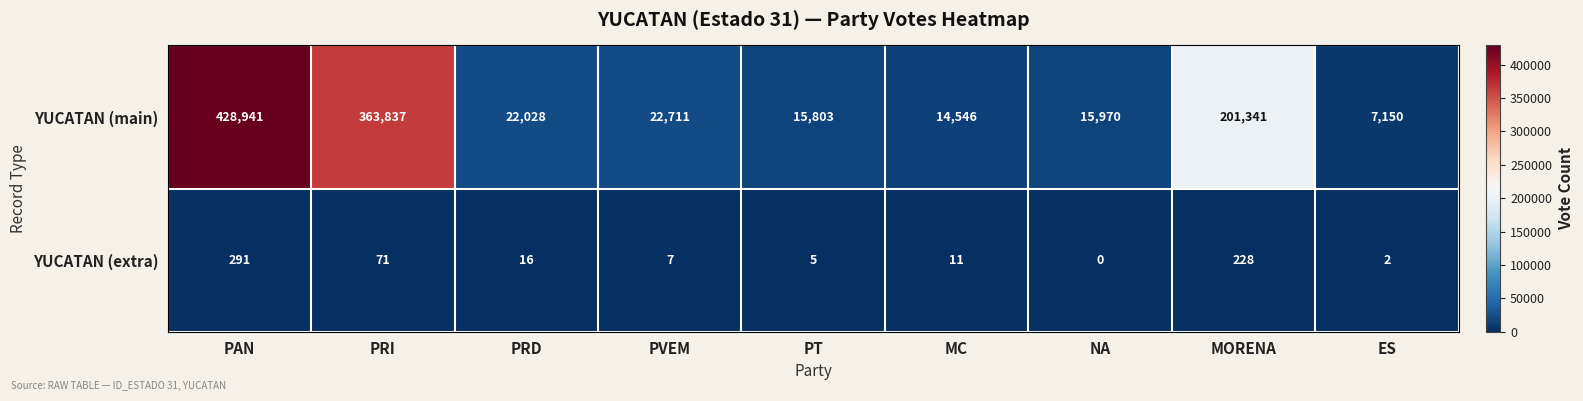

How many distinct data groups are displayed?

2